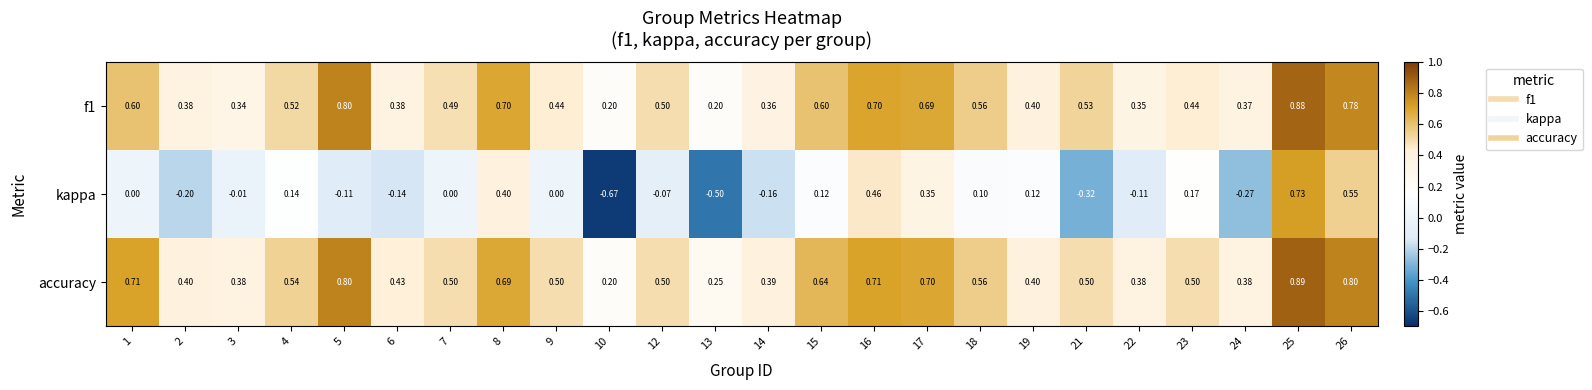

At which category does the chart reach its minimum across all series?

10